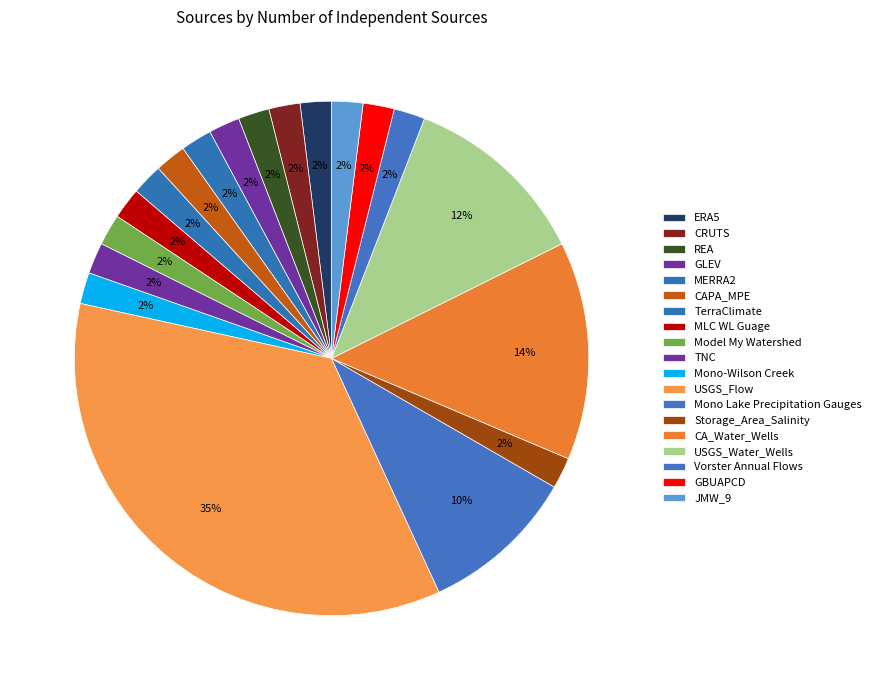

To the nearest percent, what portion does MLC WL Guage represent?

2%